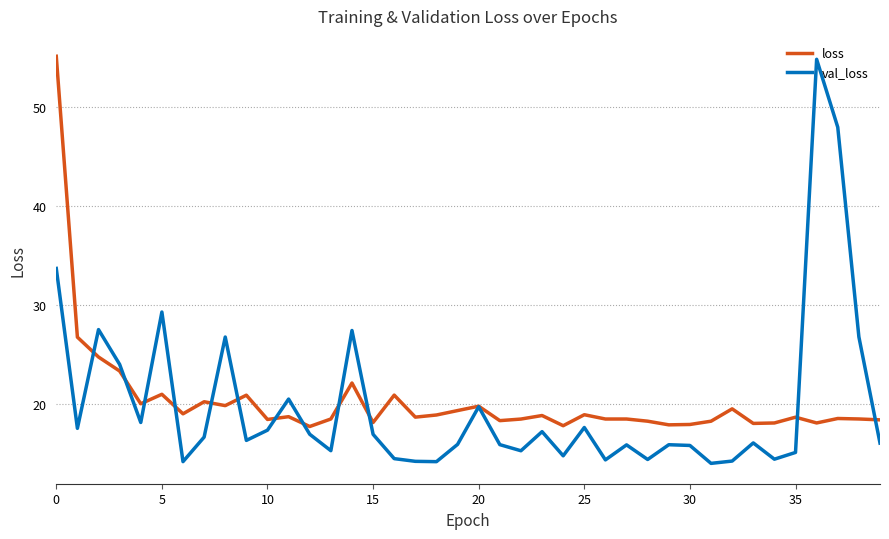

Which series has the largest range (max minus min)?

val_loss